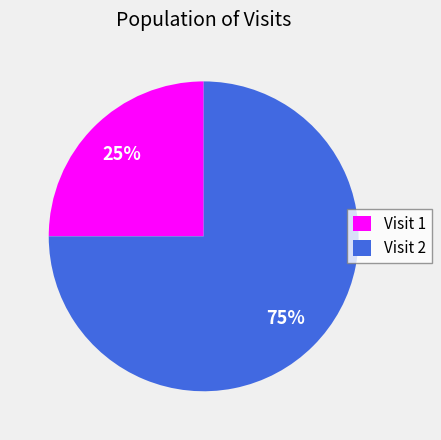

Which has a higher value, Visit 2 or Visit 1?

Visit 2